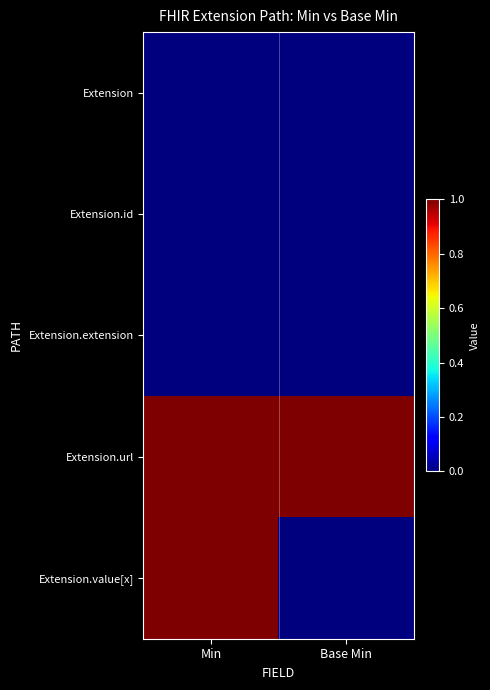

What is the total value across all series at Base Min?

1